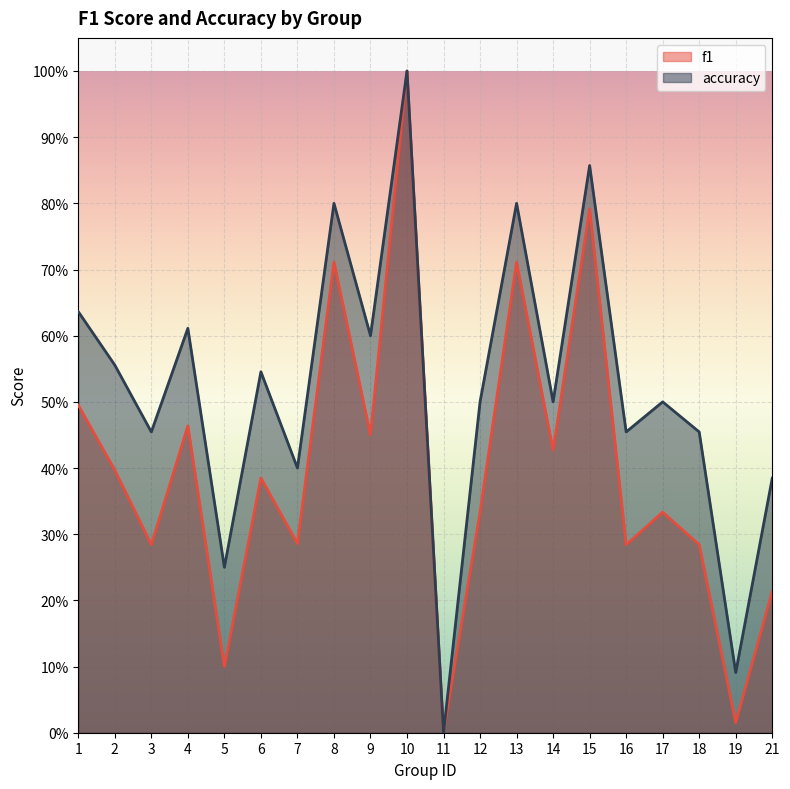

The accuracy series shows 0.3 at 14. True or false?

False